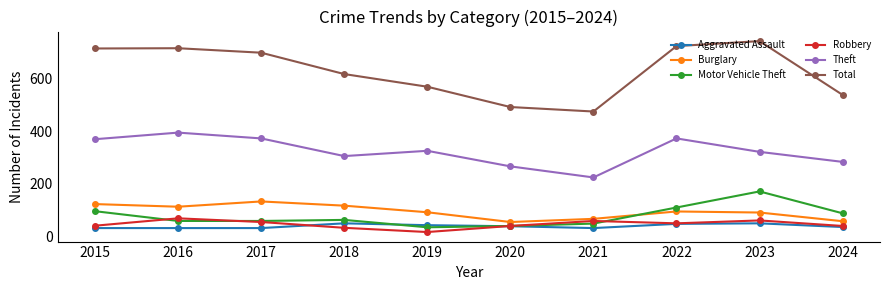

How many categories are shown in the chart?

10